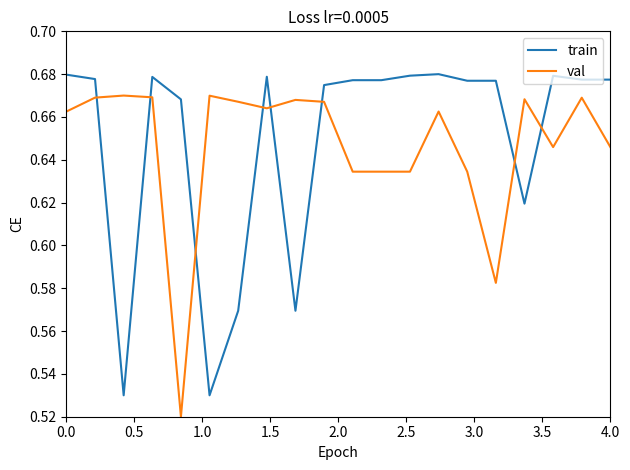

How many intersections are there between val and train?

8